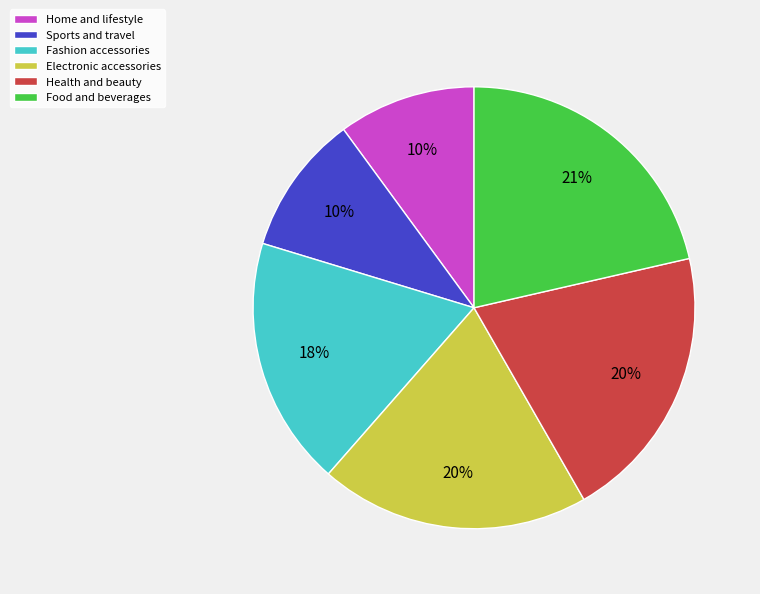

How many slices are in this pie chart?

6